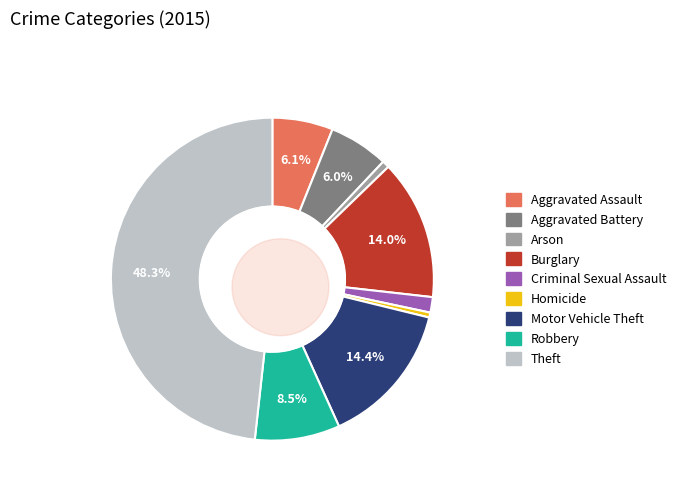

True or false: Robbery accounts for 9% of the total.

True